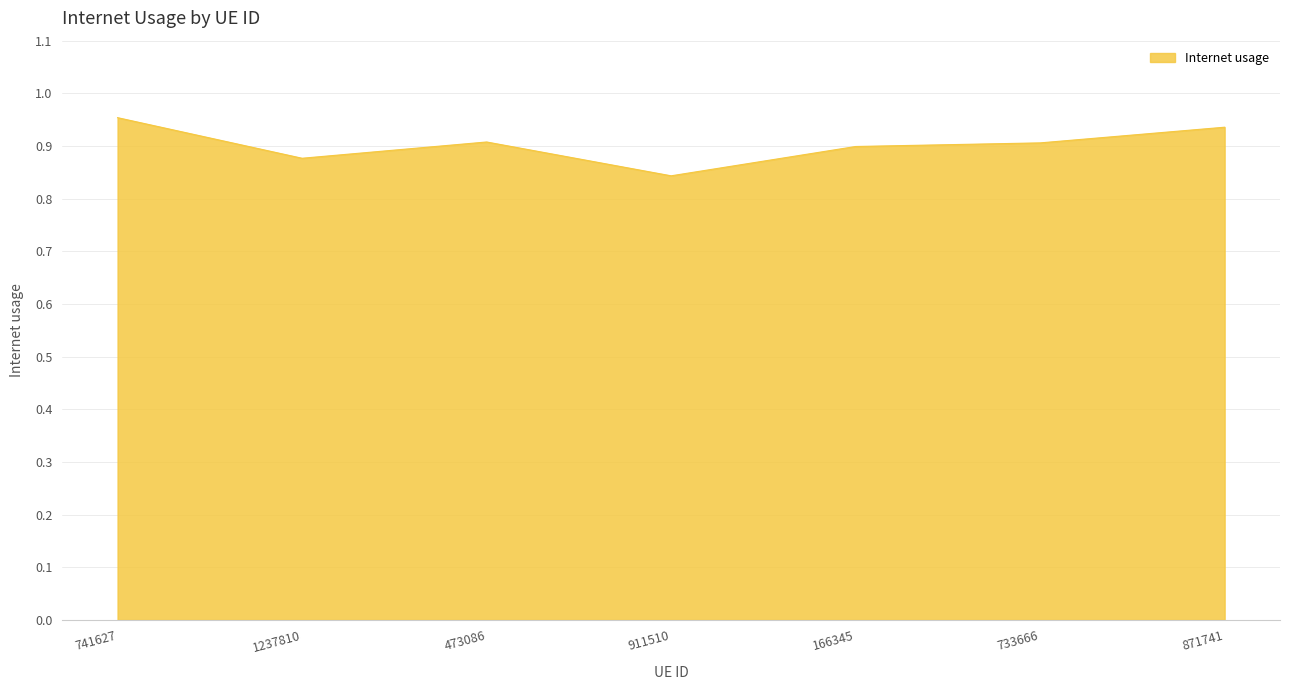

Which category has the lowest value across all series?

911510